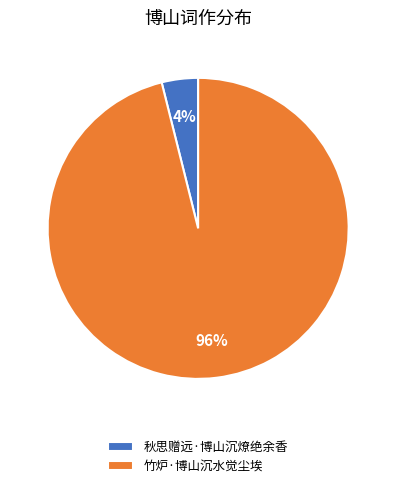

Is the sum of 秋思赠远·博山沉燎绝余香 and 竹炉·博山沉水觉尘埃 greater than half?

Yes